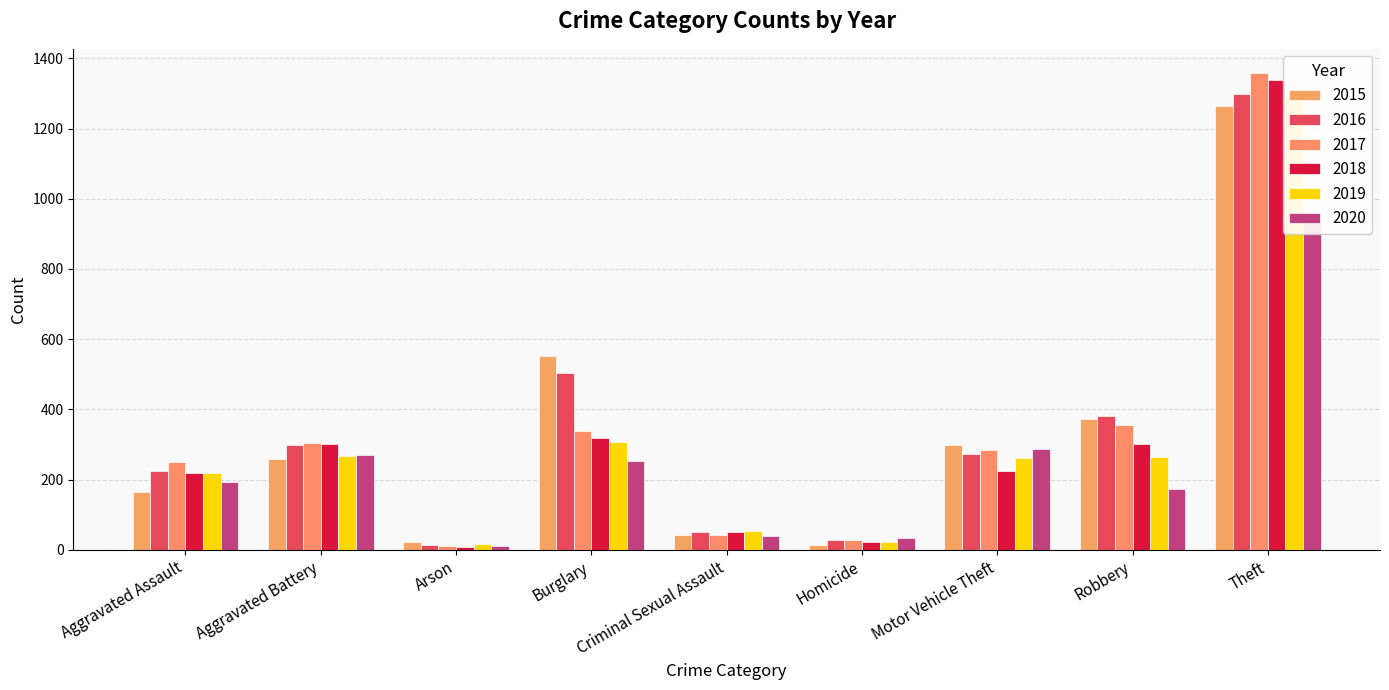

What is the average value of the 2018 series?

310